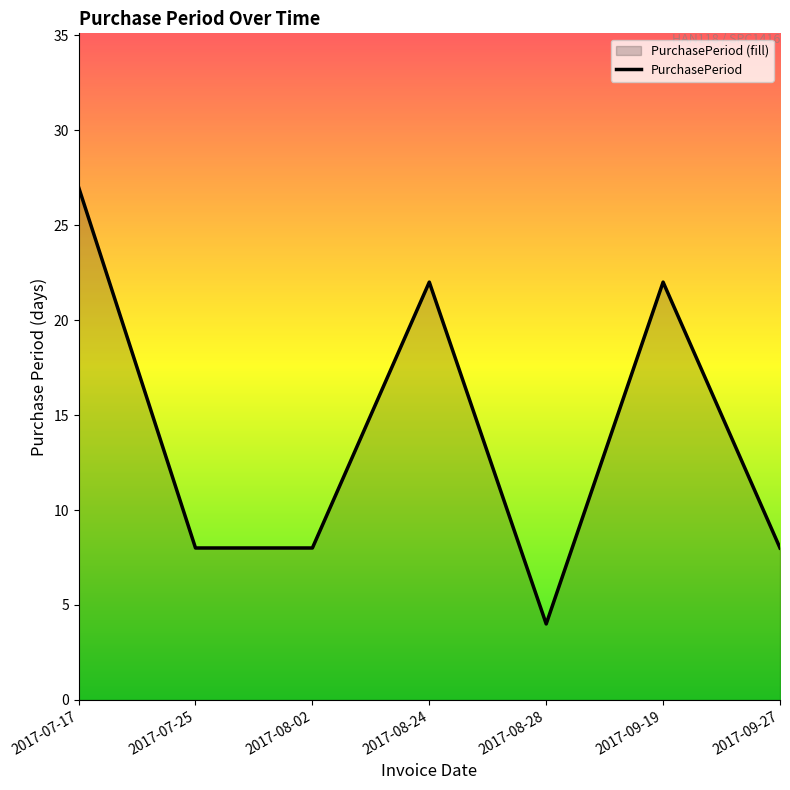

What is the maximum value shown in the chart?

27